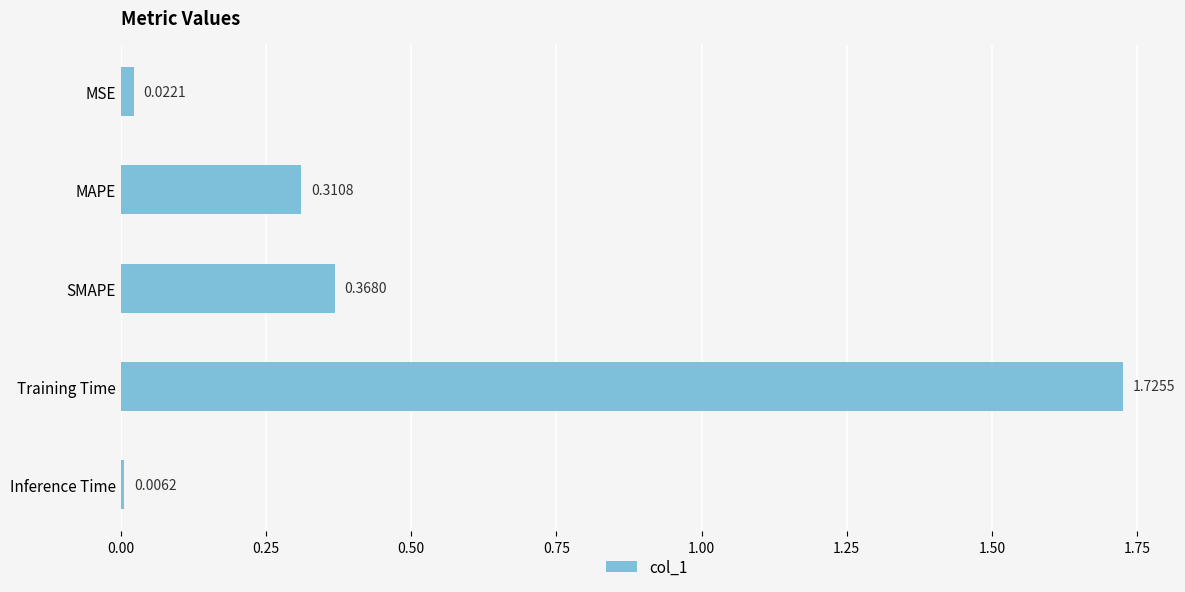

Rank the categories by value from highest to lowest.

Training Time, SMAPE, MAPE, MSE, Inference Time